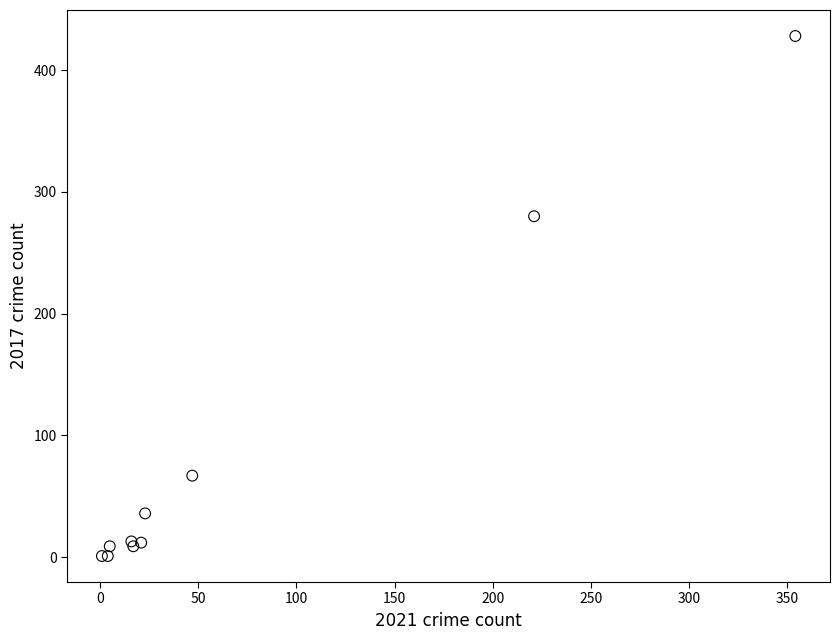

What Y value in the scatter plot is closest to 214?

280